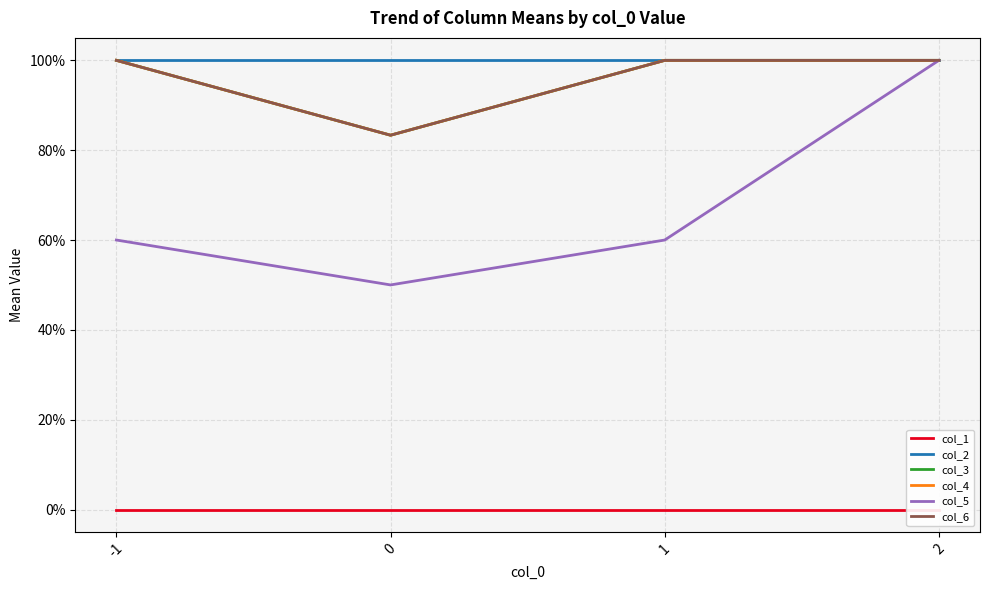

What is the sum of all col_4 values?

3.8